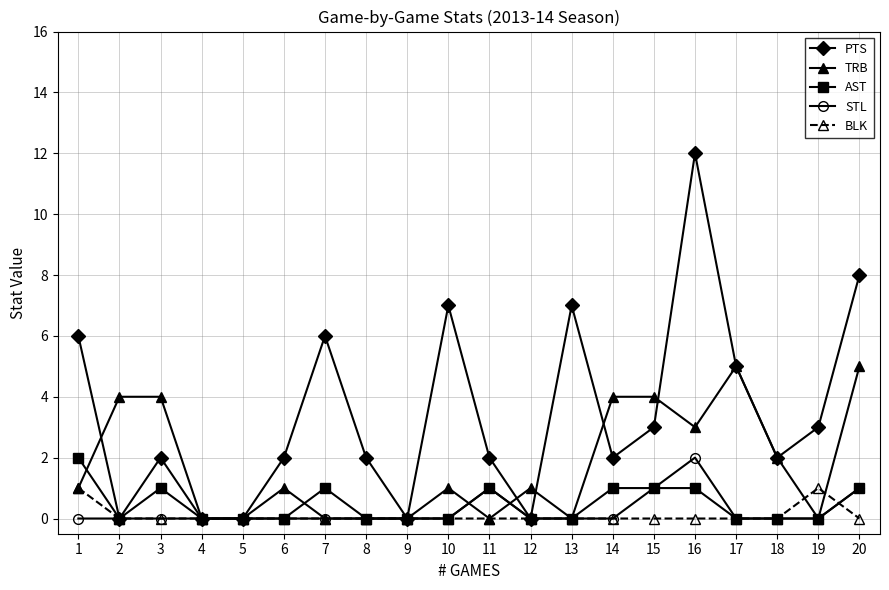

True or false: BLK has a value of -1 at 2.

False